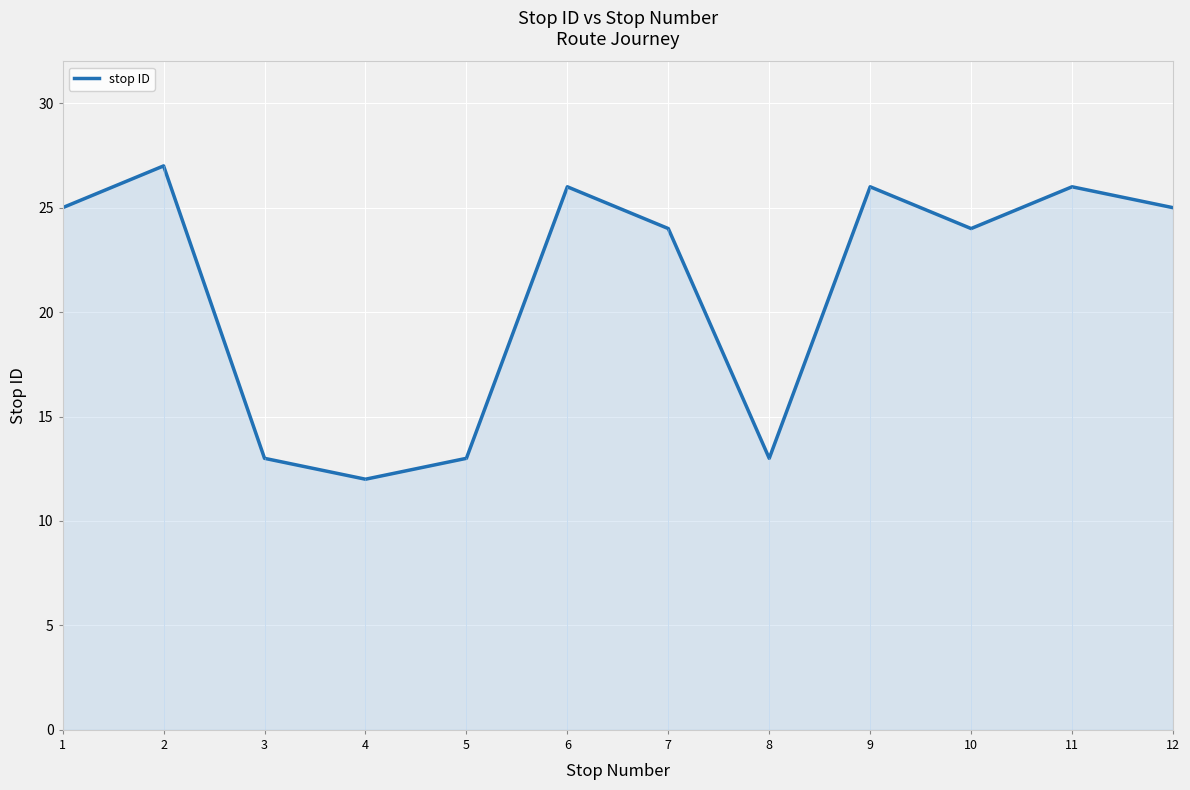

The value at 2 is 27. True or false?

True